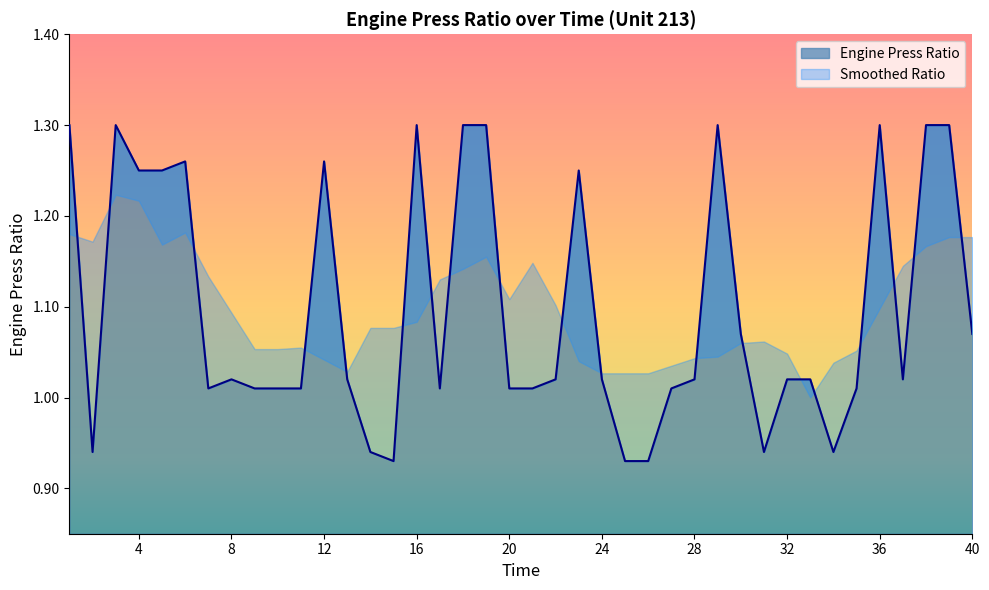

How many points are lower than both their immediate neighbors (excluding endpoints)?

7